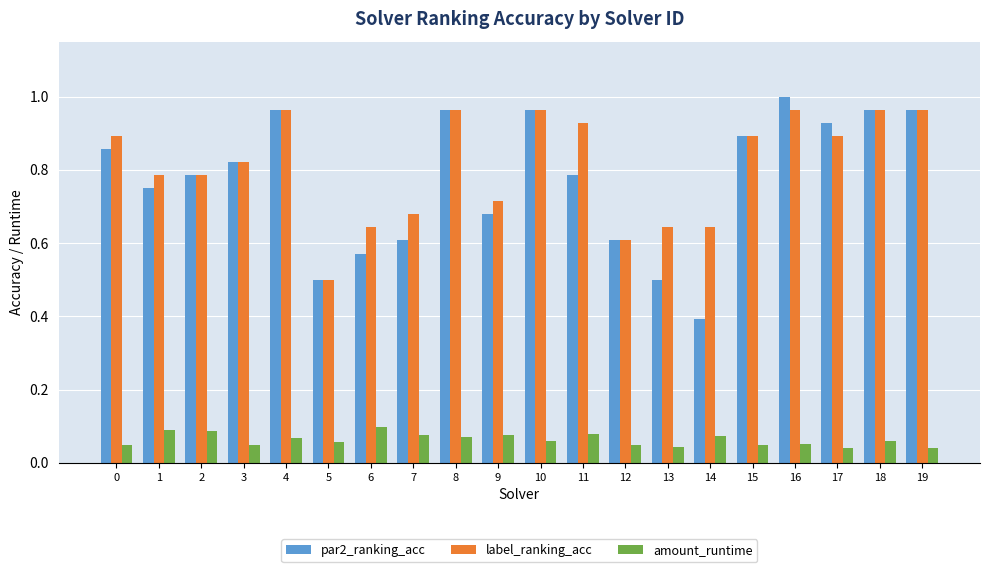

What are all the series names shown in the legend?

par2_ranking_acc, label_ranking_acc, amount_runtime